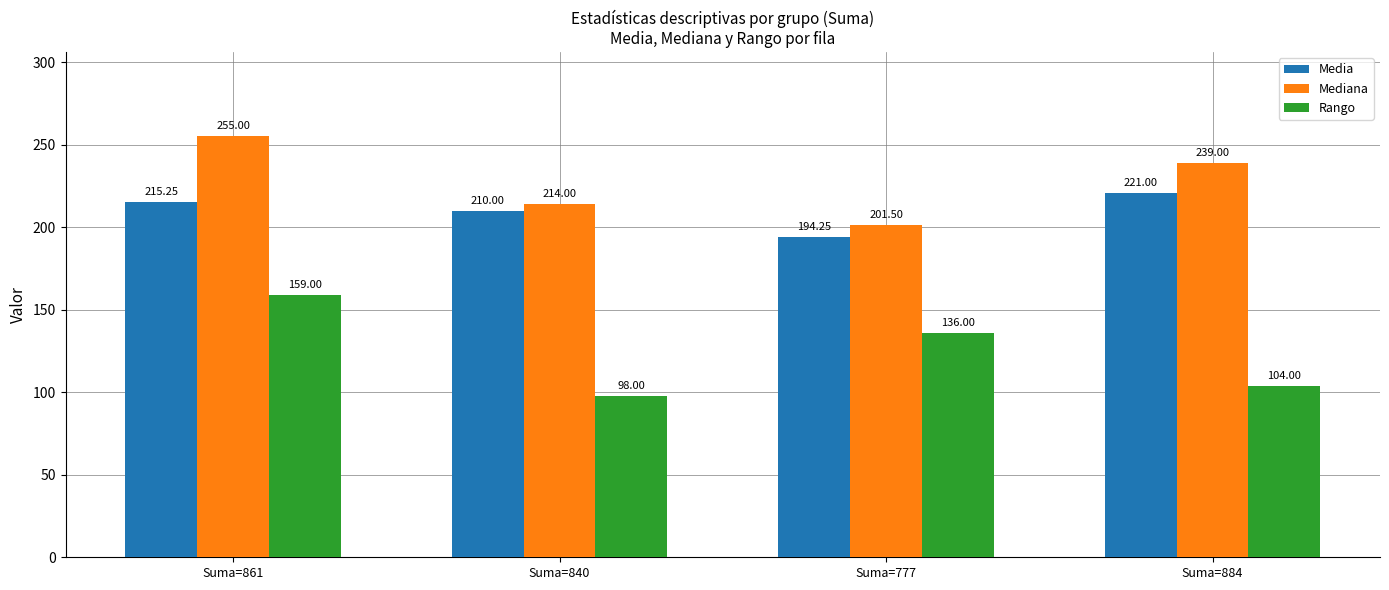

What position from the right is Suma=884?

1